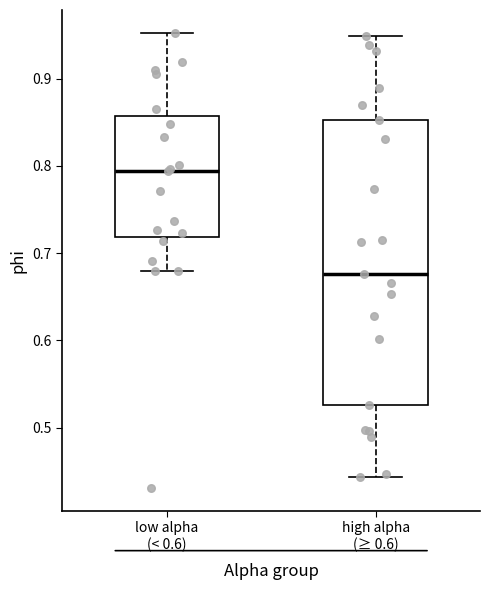

Reading left to right, read every box against the y-axis: the position of its median line, the range the box covers, and the ends of its whiskers. The values are not printed on the chart, so give them approximately, as read against the axis.

low alpha (< 0.6): median 0.79, box 0.72 to 0.86, whiskers 0.68 to 0.95
high alpha (≥ 0.6): median 0.68, box 0.53 to 0.85, whiskers 0.44 to 0.95